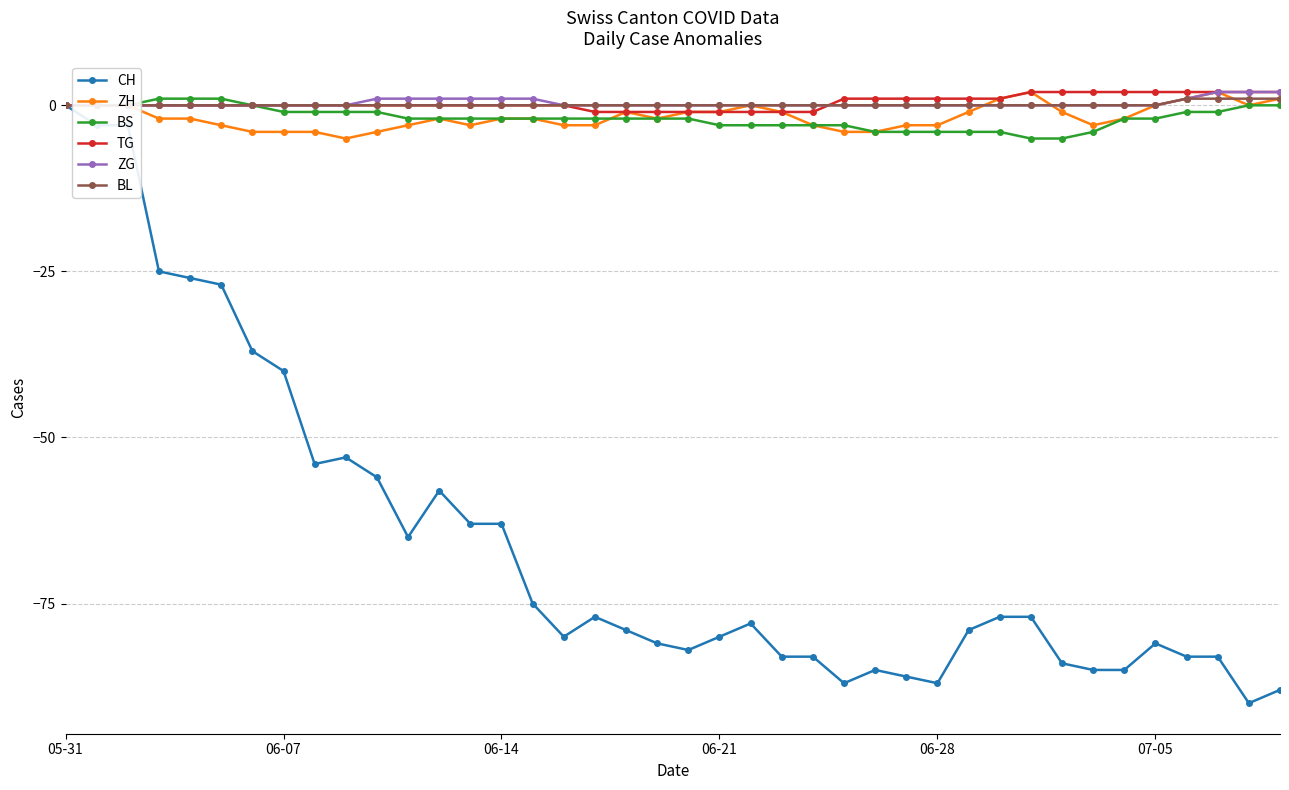

True or false: ZH has more than 2 interior local peaks.

True